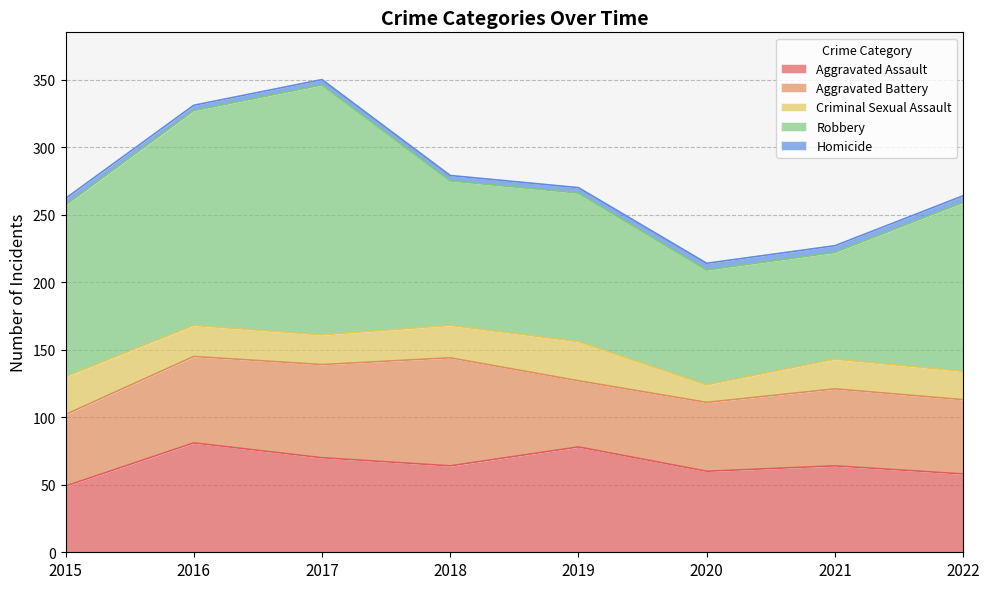

Reading right to left, extract all data points from this chart.

Aggravated Assault: 2022=58	2021=64	2020=60	2019=78	2018=64	2017=70	2016=81	2015=49
Aggravated Battery: 2022=55	2021=57	2020=51	2019=49	2018=80	2017=69	2016=64	2015=53
Criminal Sexual Assault: 2022=21	2021=22	2020=13	2019=29	2018=24	2017=22	2016=23	2015=28
Robbery: 2022=125	2021=79	2020=85	2019=110	2018=107	2017=185	2016=159	2015=127
Homicide: 2022=5	2021=5	2020=5	2019=4	2018=4	2017=4	2016=4	2015=5